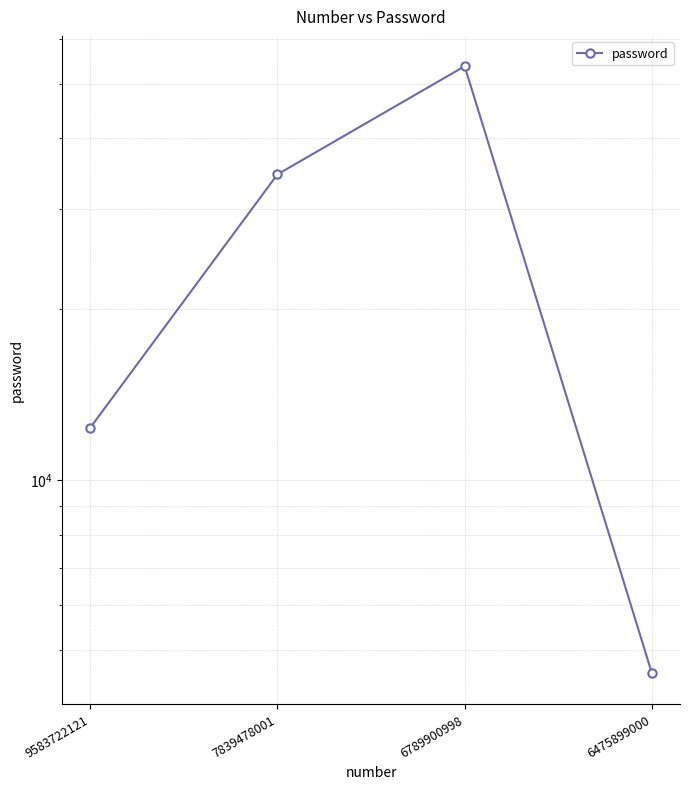

At which label does the data first exceed 34567?

6789900998